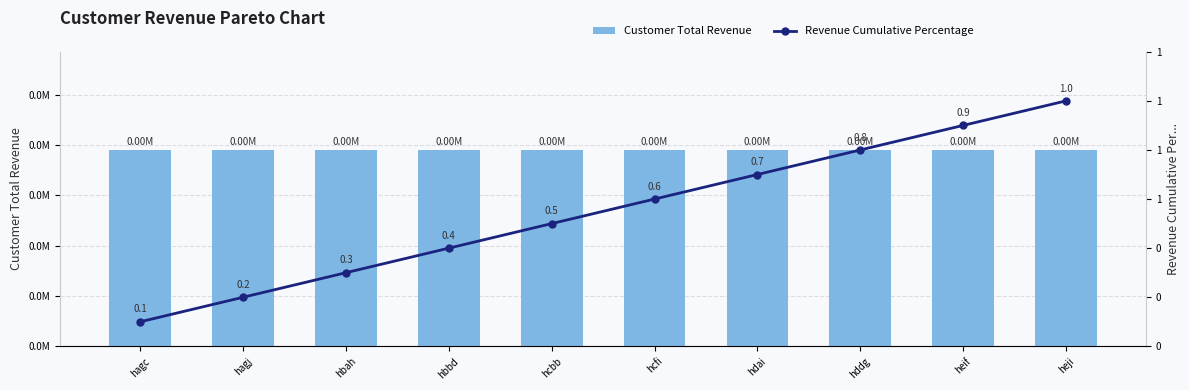

Reading left to right, what are all the values shown in this chart?

Customer Total Revenue: hagc=78.0	hagj=78.0	hbah=78.0	hbbd=78.0	hcbb=78.0	hcfi=78.0	hdai=78.0	hddg=78.0	heif=78.0	heji=78.0
Revenue Cumulative Percentage: hagc=0.1	hagj=0.2	hbah=0.3	hbbd=0.4	hcbb=0.5	hcfi=0.6	hdai=0.7	hddg=0.8	heif=0.9	heji=1.0